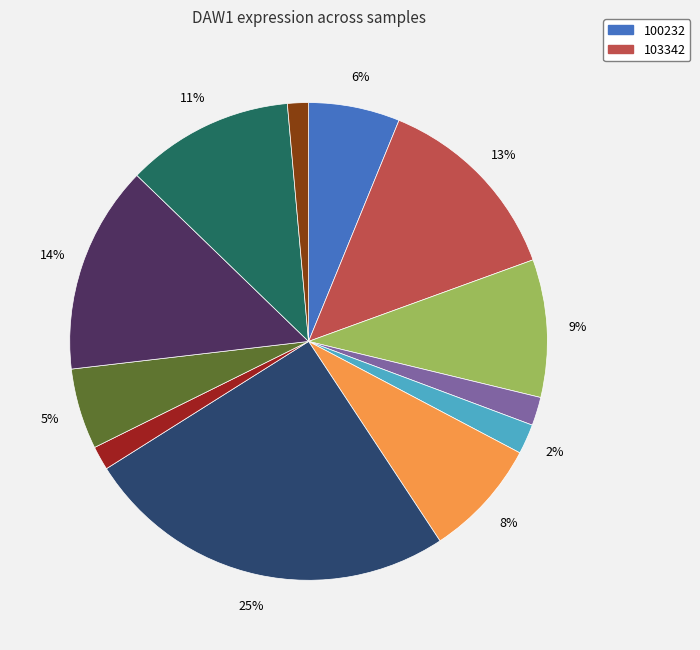

To the nearest percent, what is the average slice percentage?

8%